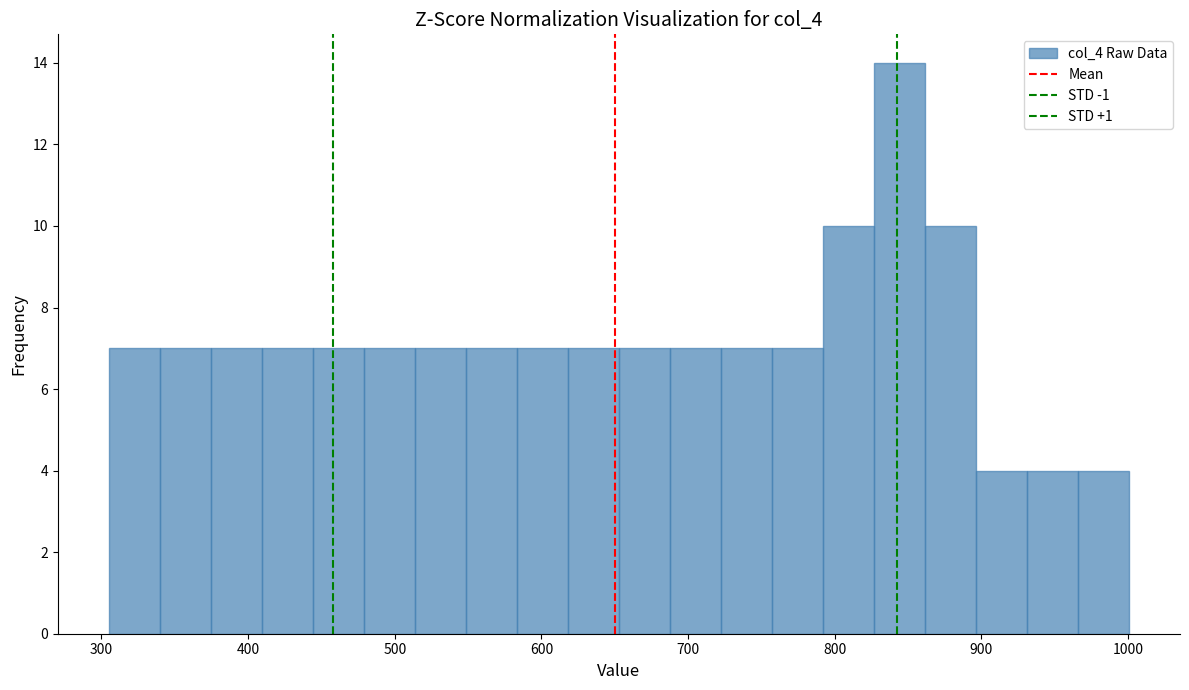

Read against the x-axis, roughly where is the centre of the tallest bar?

840